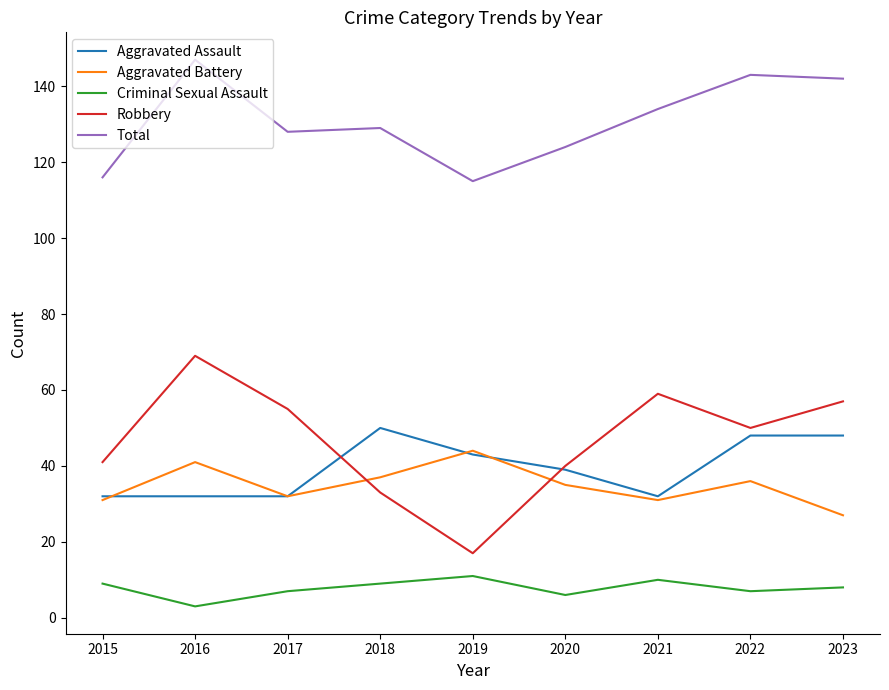

Reading right to left, what are all the values shown in this chart?

Aggravated Assault: 48	48	32	39	43	50	32	32	32
Aggravated Battery: 27	36	31	35	44	37	32	41	31
Criminal Sexual Assault: 8	7	10	6	11	9	7	3	9
Robbery: 57	50	59	40	17	33	55	69	41
Total: 142	143	134	124	115	129	128	147	116